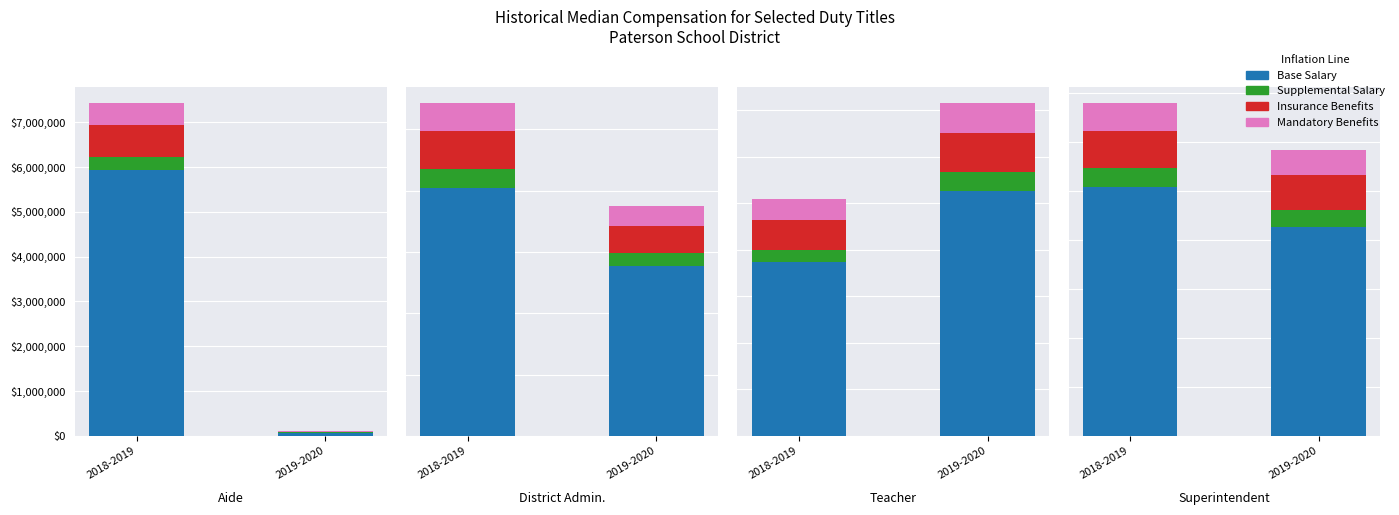

Which series has the largest range (max minus min)?

Base Salary